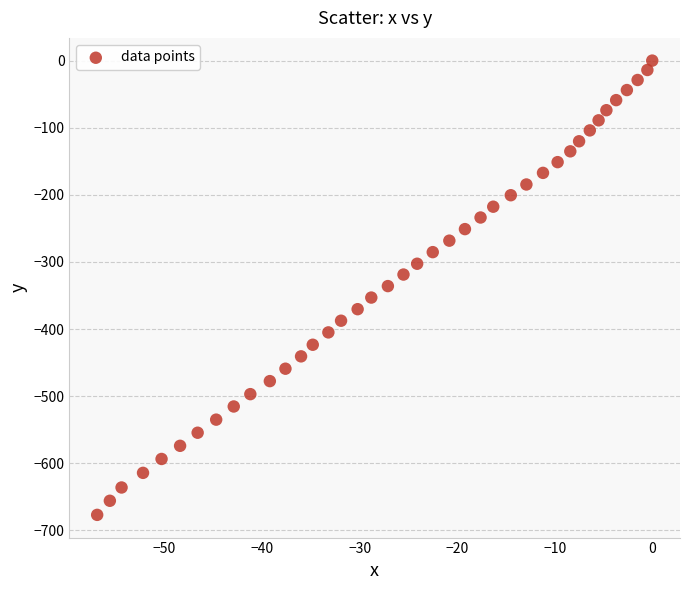

What is the range of X values (max minus min)?

56.9